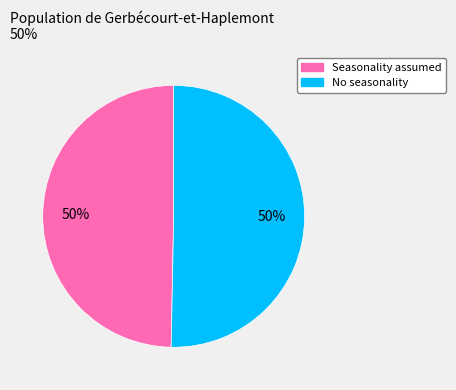

How many slices are in this pie chart?

2